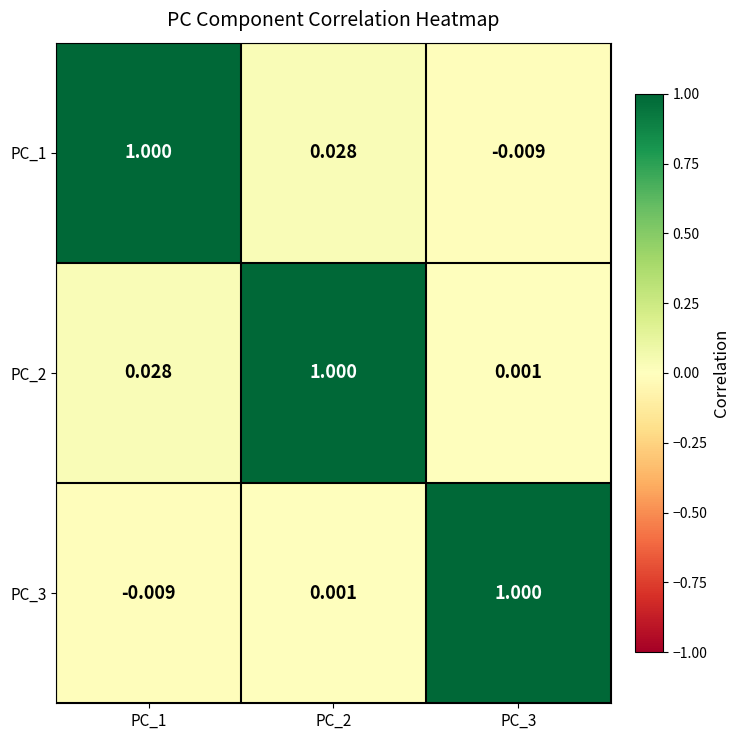

Between PC_1 and PC_2, which is larger?

PC_1